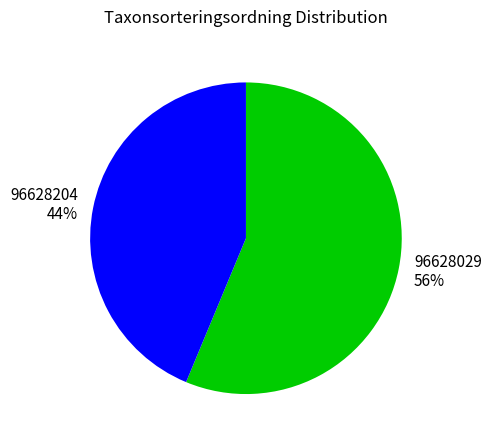

Approximately how many times larger is the value at 96628204 compared to 96628029?

0.8